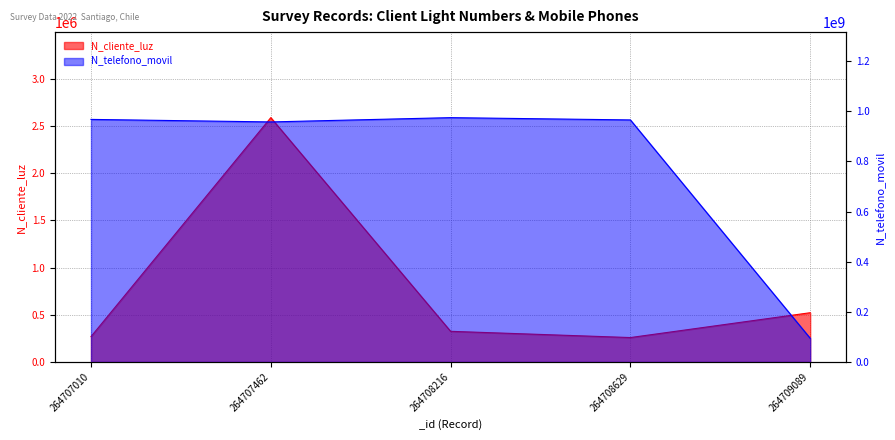

True or false: N_cliente_luz has more than 1 points higher than both neighbors.

False